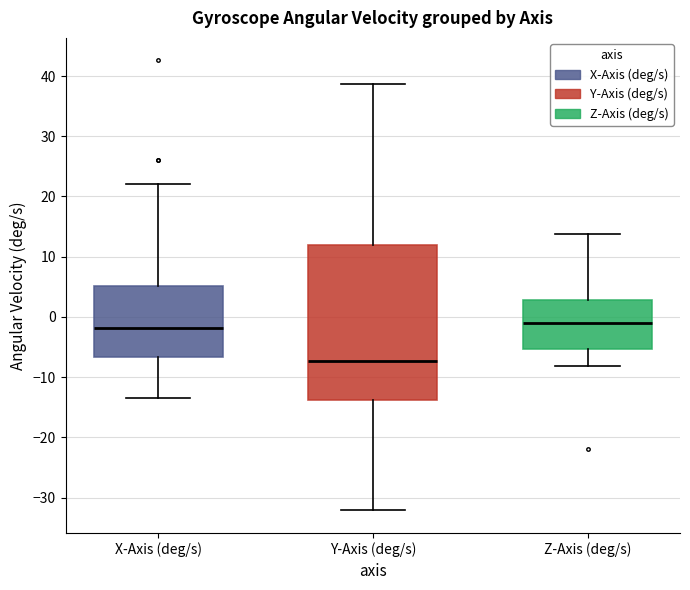

Which box is the tallest, from its lower edge to its upper edge?

Y-Axis (deg/s)